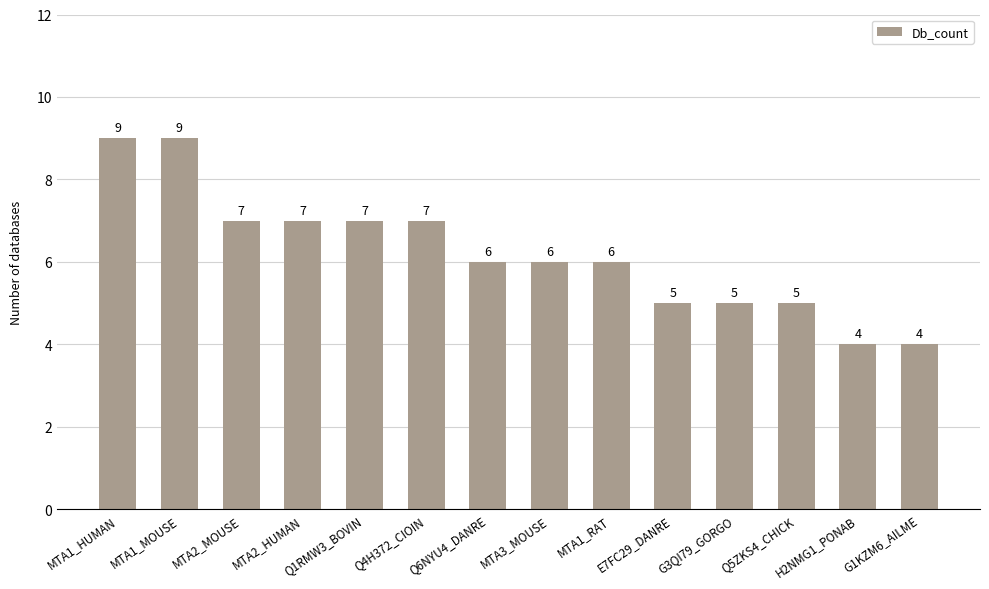

What value does the data have at G1KZM6_AILME?

4